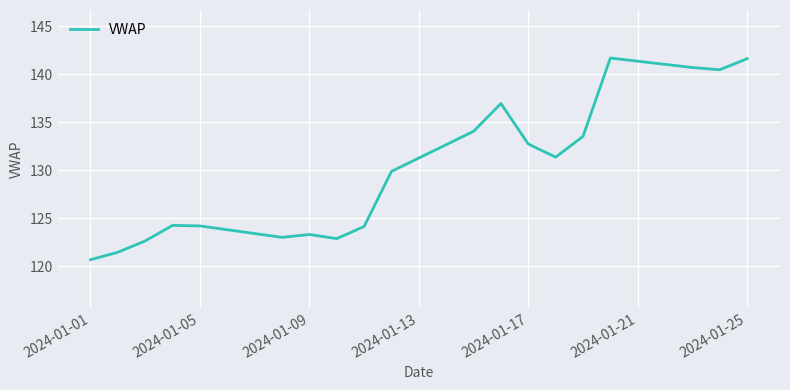

What is the difference between the second highest and minimum values?

20.9